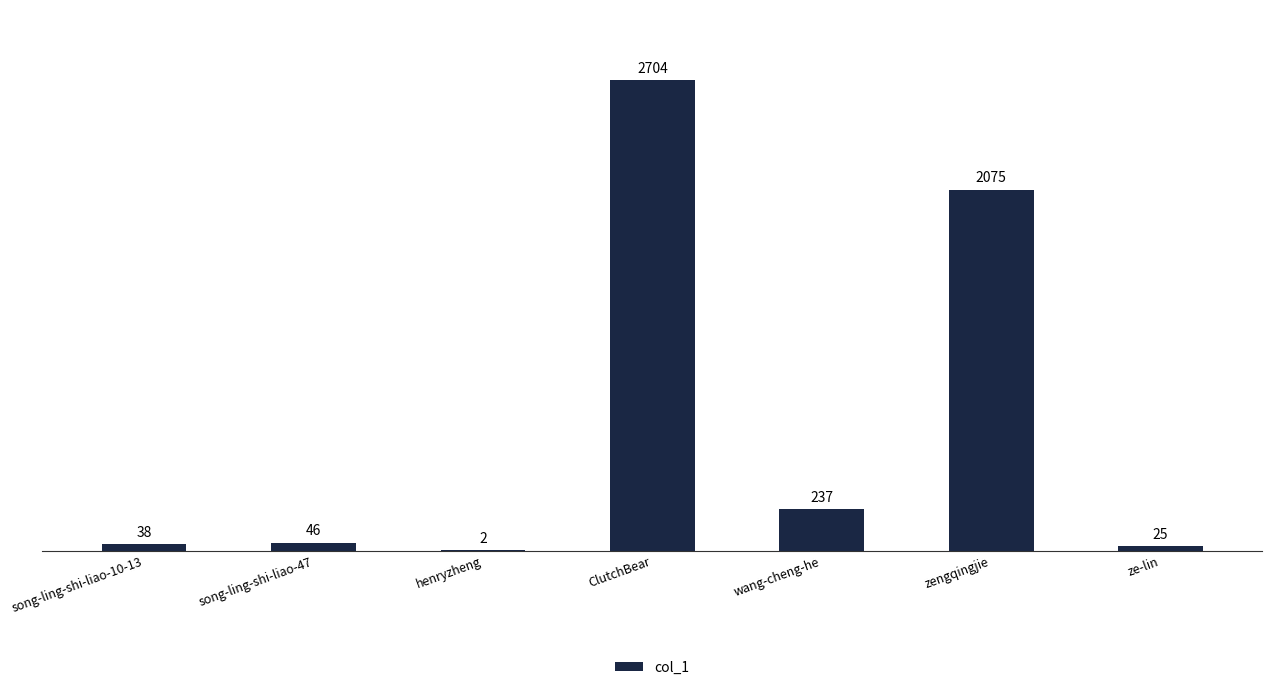

What is the sum of the values at song-ling-shi-liao-10-13 and ze-lin?

63